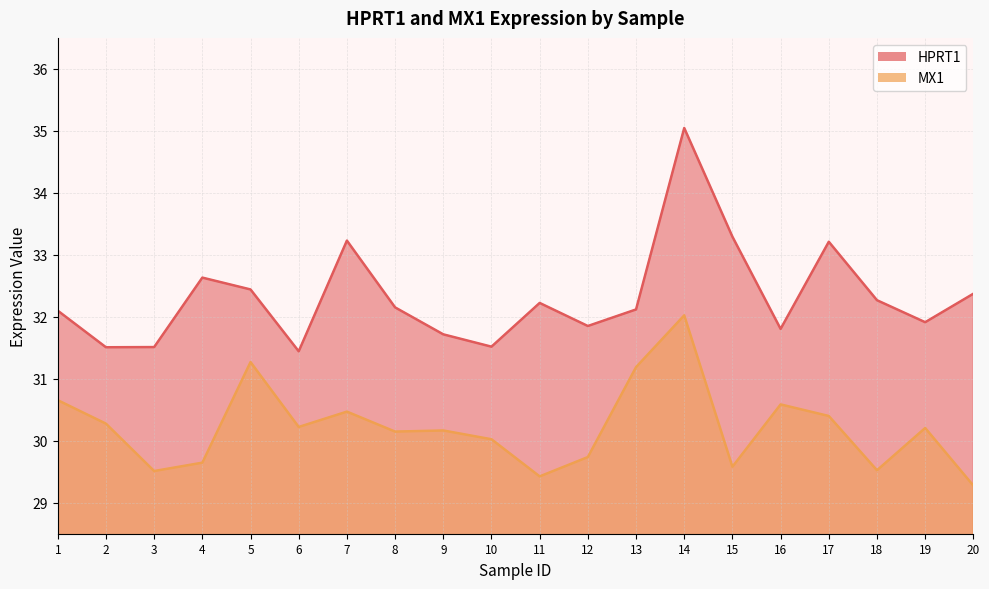

Which series has the widest spread of values?

HPRT1